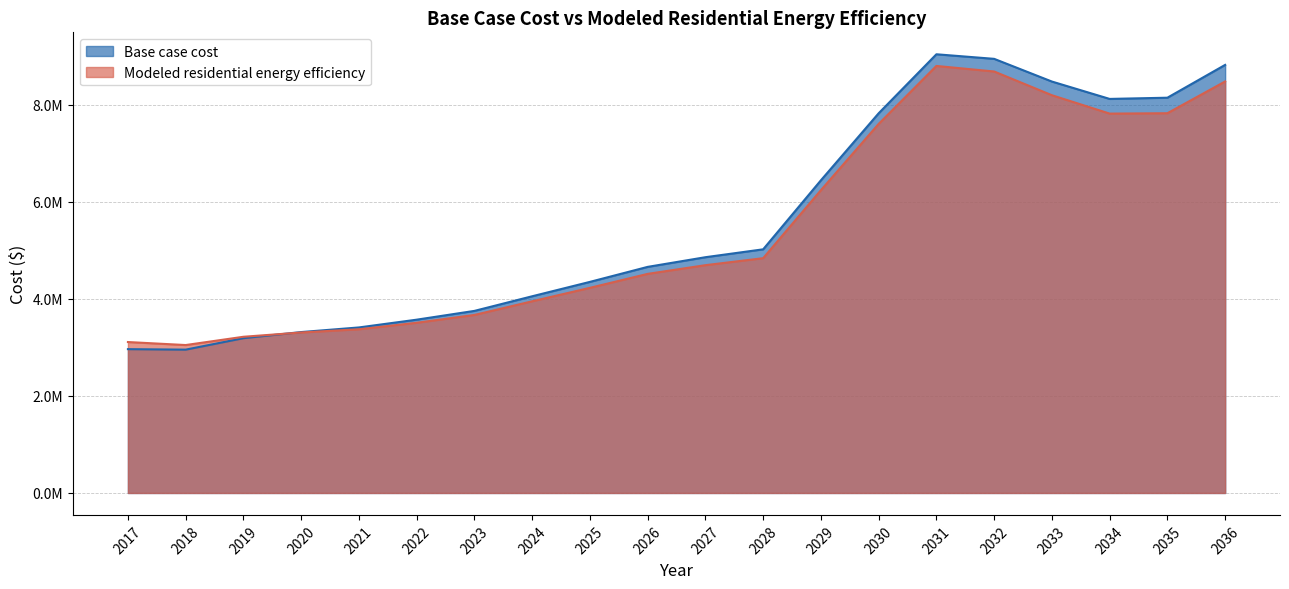

What is the spread (max minus min) of values at 2027?

164012.5